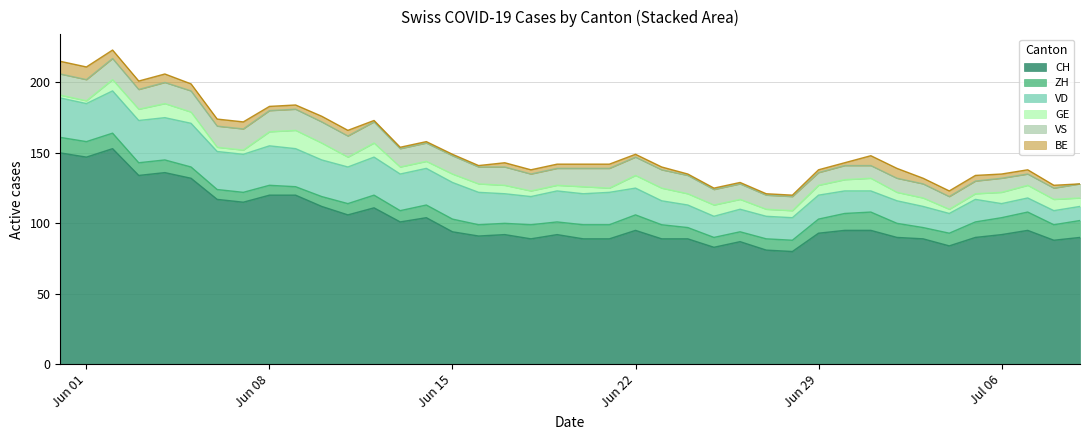

How many data points in BE are less than 3?

16